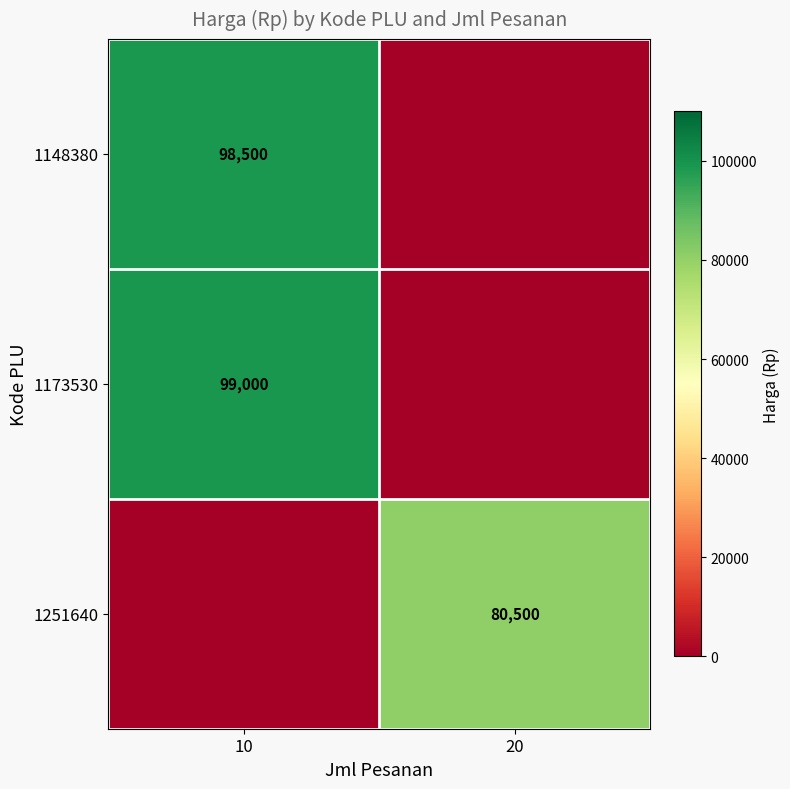

The value of 1251640 at 20 is 33674. True or false?

False